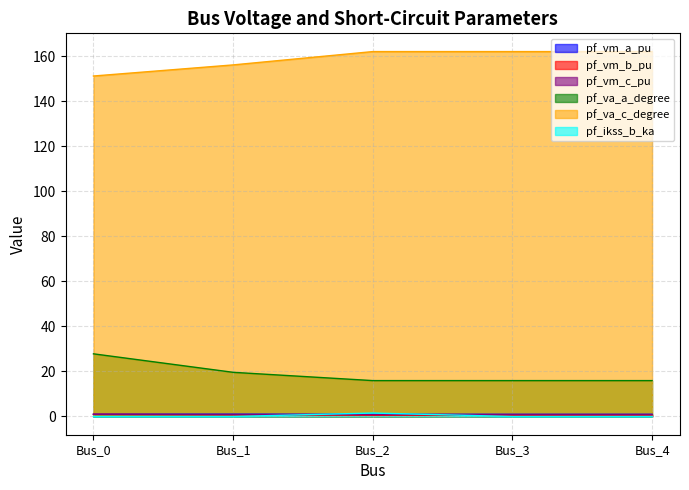

At which category is the sum across all series the highest?

Bus_0